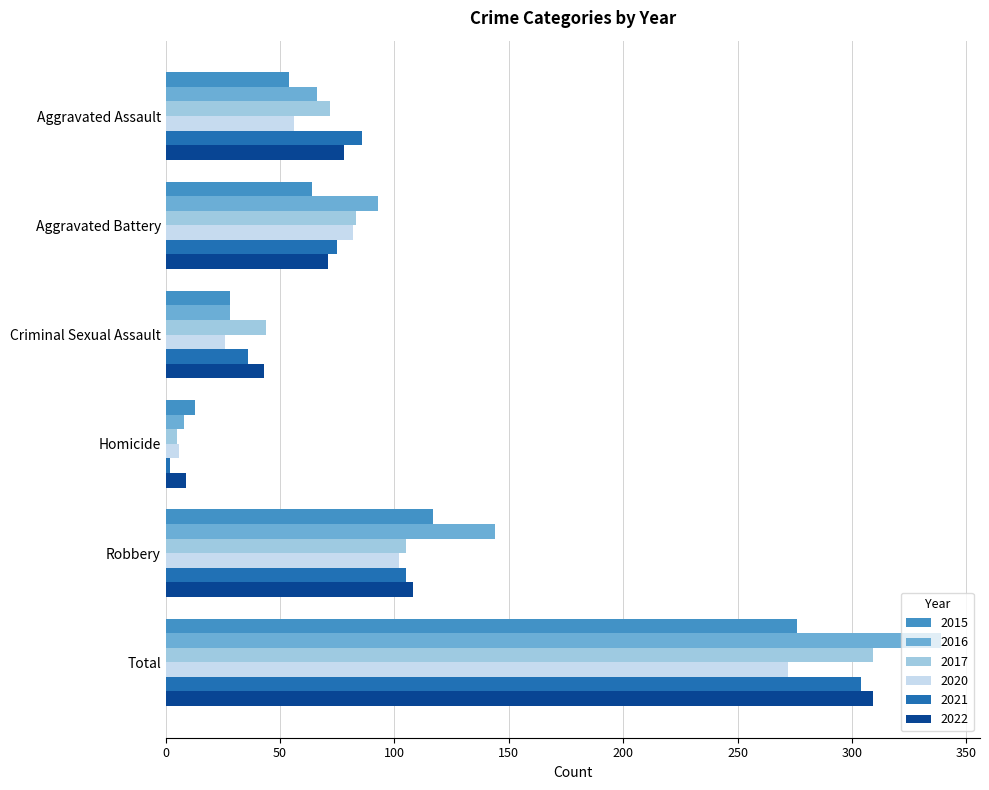

Is it true that 2022 equals 194 at Total?

False